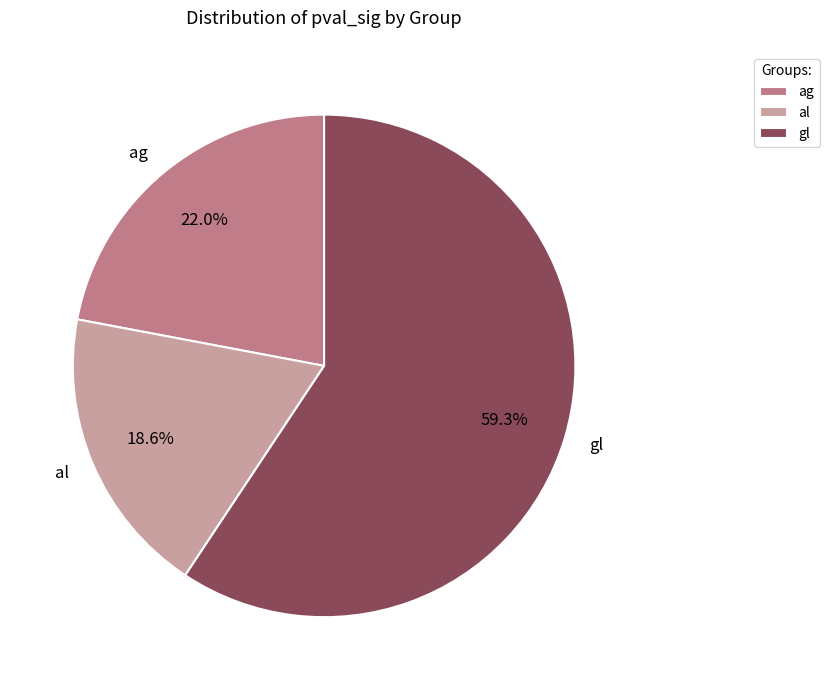

What is the largest slice in the pie chart?

gl